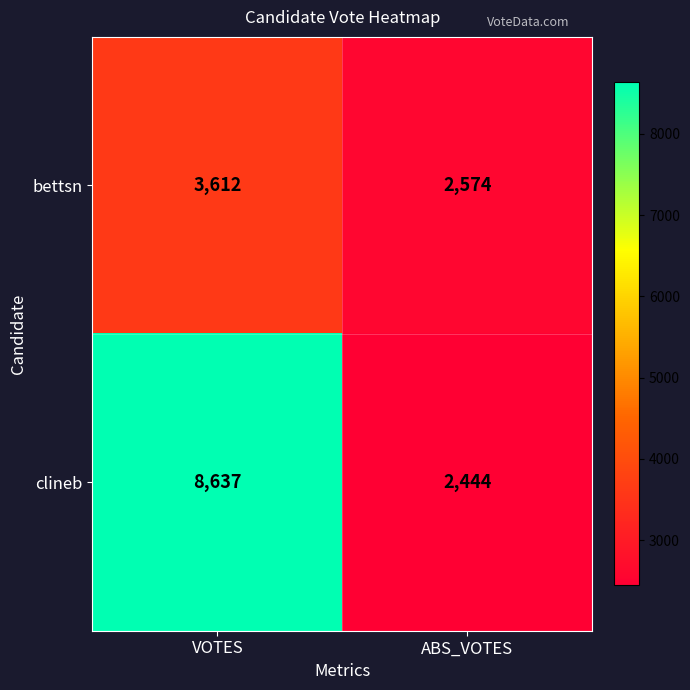

What is the total value across all series at VOTES?

12249